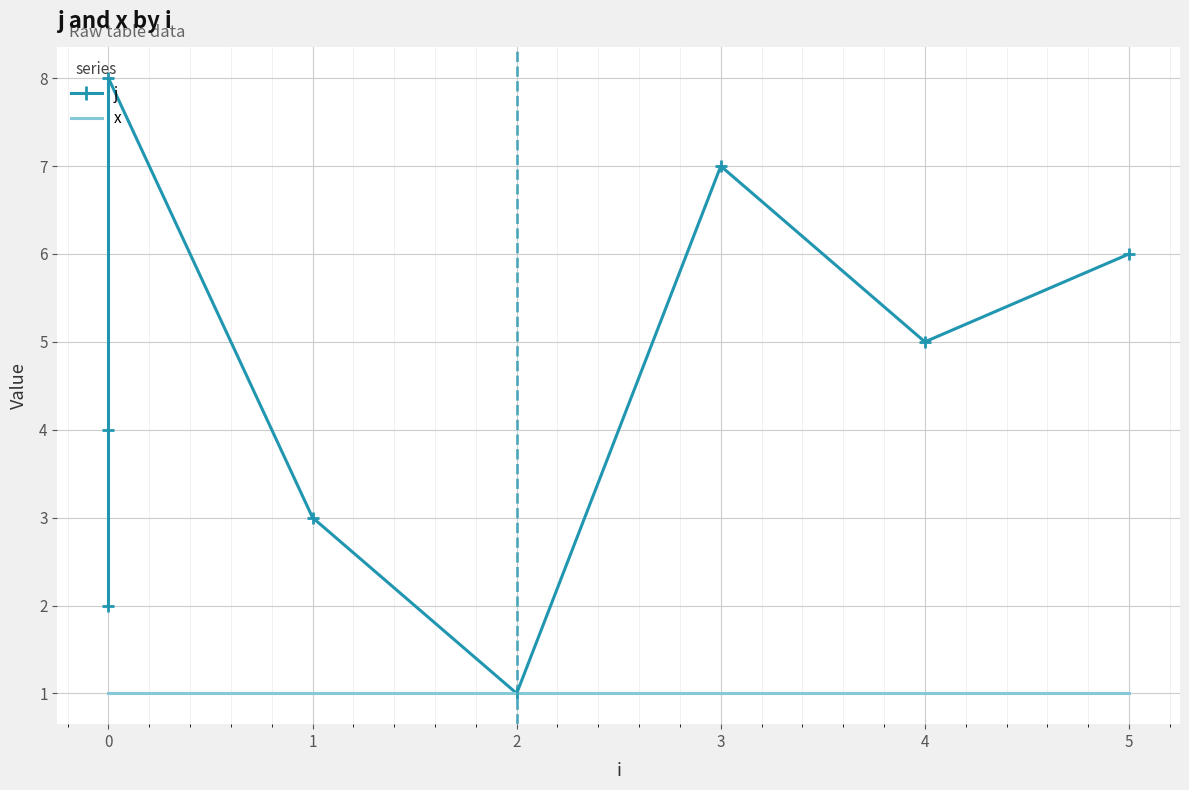

Reading left to right, extract all data points from this chart.

j: 0=2	1=4	2=8	3=3	4=1	5=7	6=5	7=6
x: 0=1	1=1	2=1	3=1	4=1	5=1	6=1	7=1